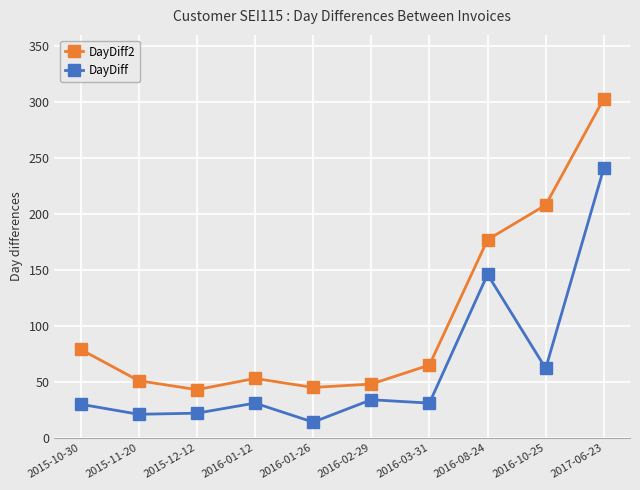

Read the DayDiff2 value at 2016-10-25, to the nearest 50.

200